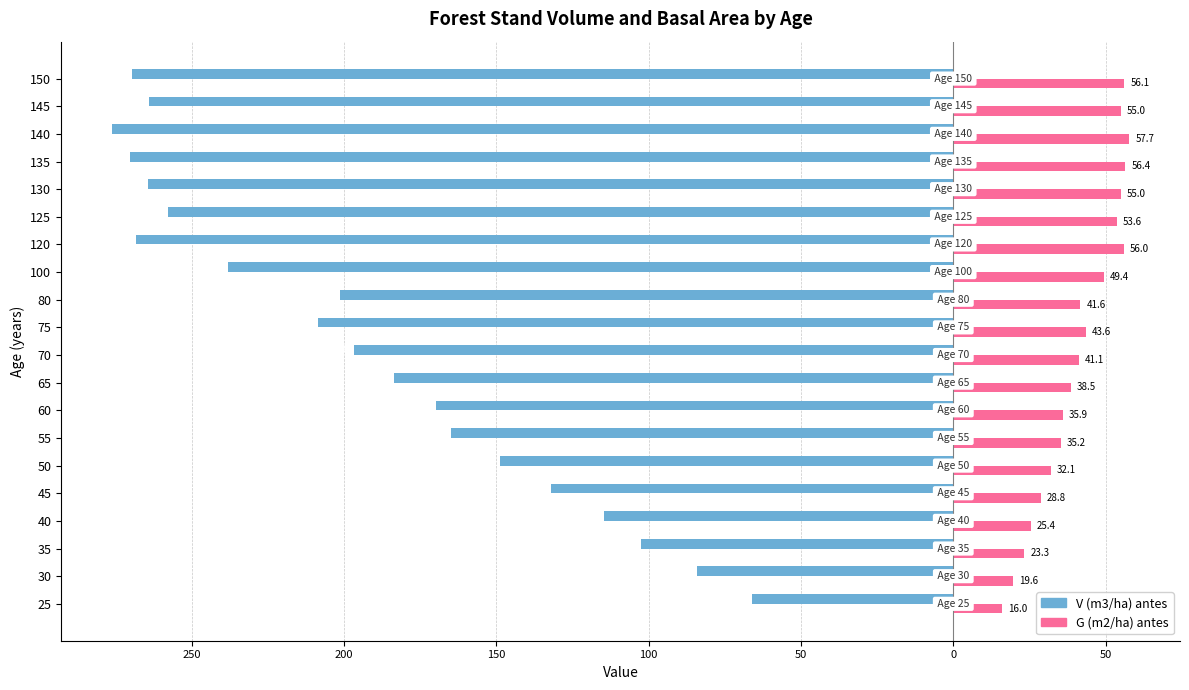

What are all the series names shown in the legend?

V (m3/ha) antes, G (m2/ha) antes